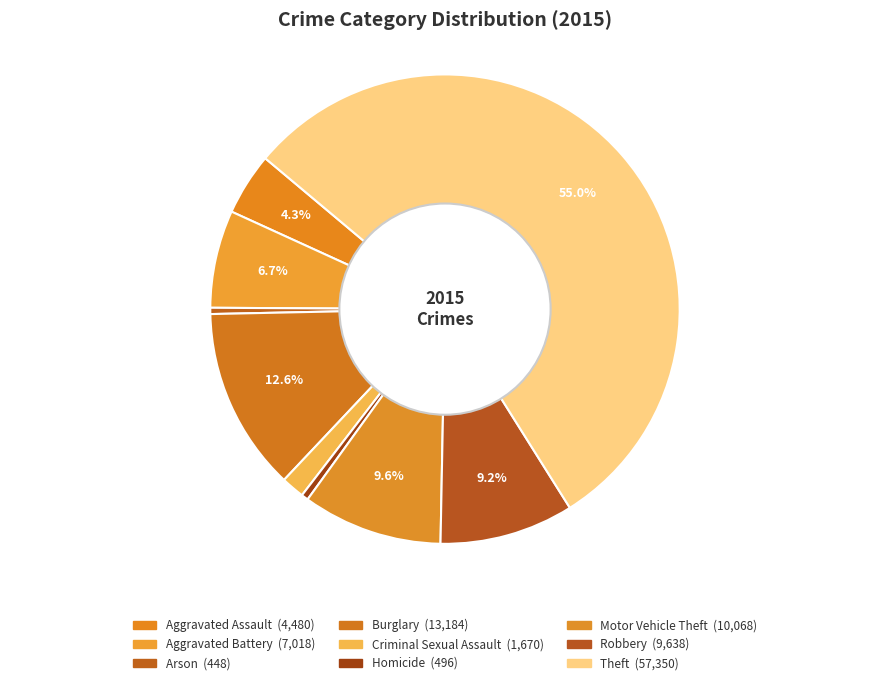

To the nearest percent, what is the difference between the largest and smallest slice percentages?

55%